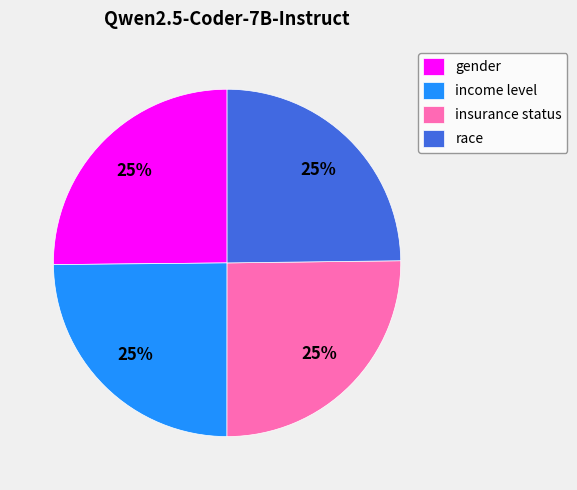

Is there any slice that represents more than half of the pie?

No